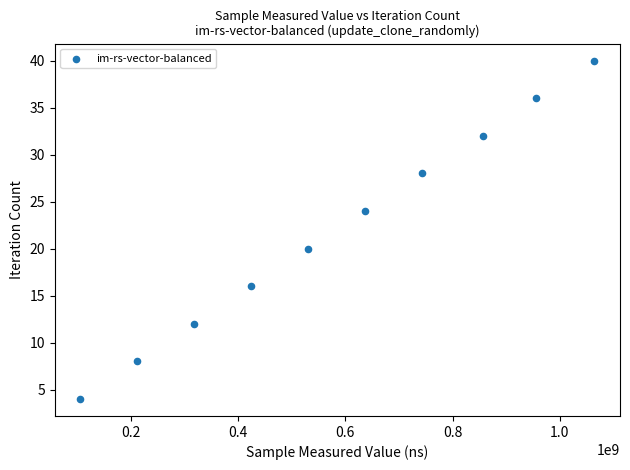

What is the average X value?

584717722